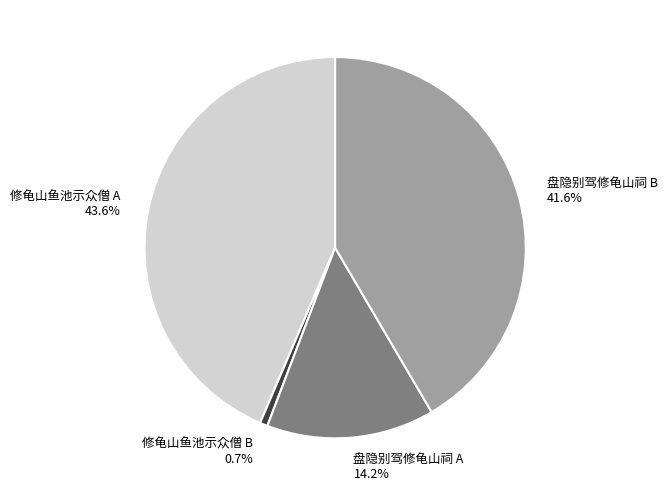

Which category has the smallest portion of the pie?

修龟山鱼池示众僧 B